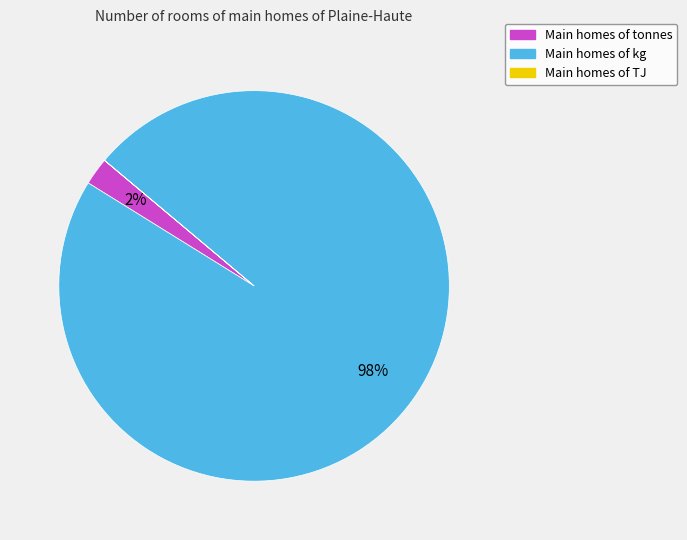

Is there any slice that represents more than half of the pie?

Yes